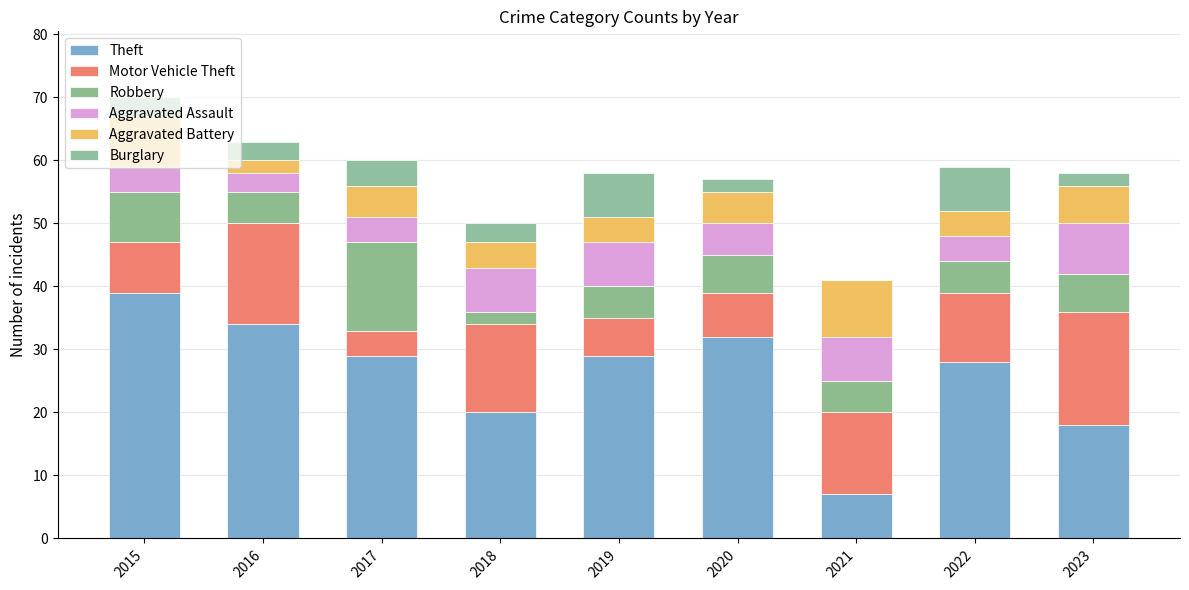

Are the bars horizontal?

No